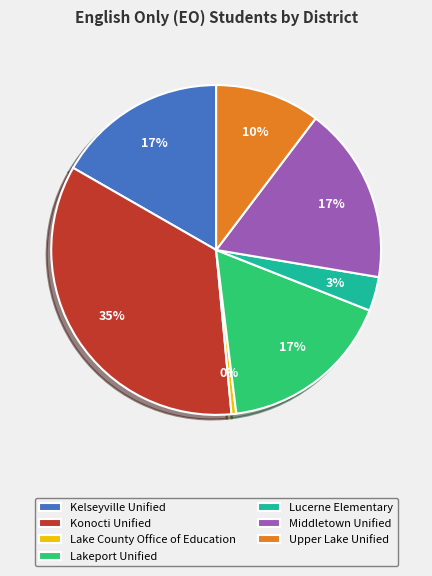

Is it true that Lake County Office of Education is 0% of the pie?

True